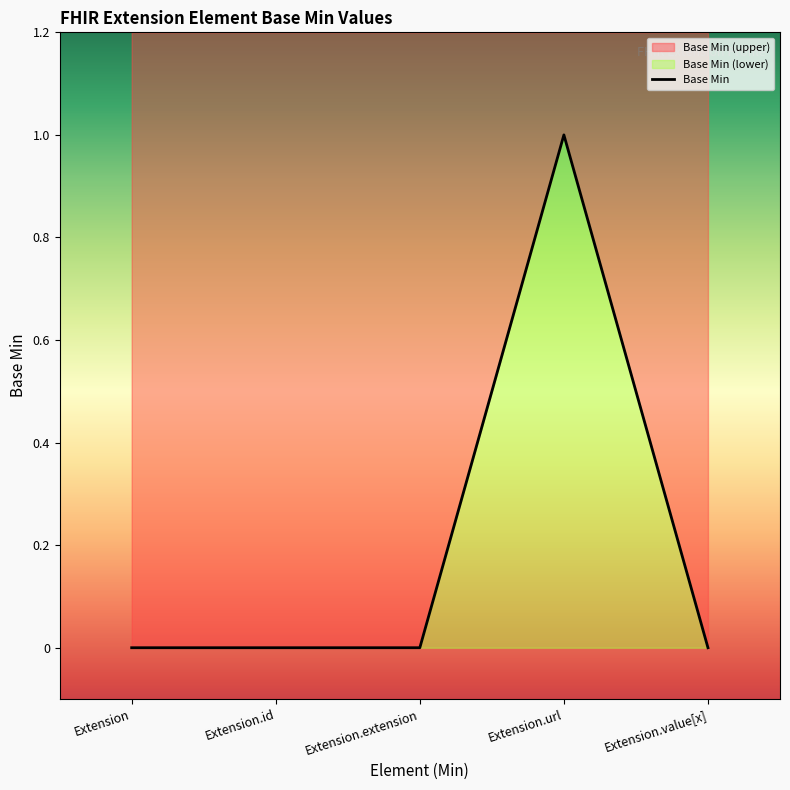

Which category has the lowest value across all series?

Extension